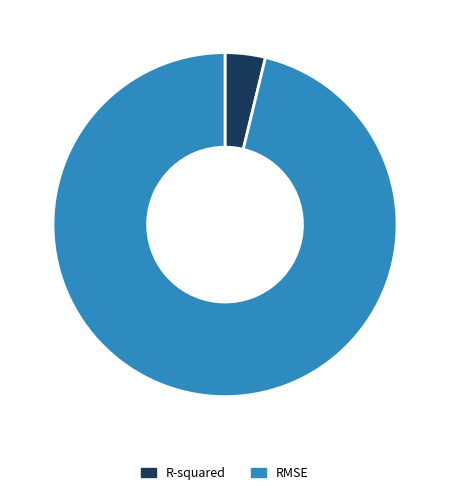

Which slice is the largest?

RMSE